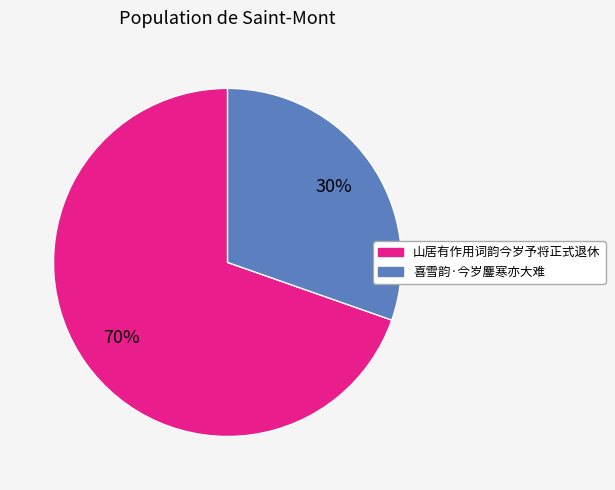

What is the largest slice in the pie chart?

山居有作用词韵今岁予将正式退休